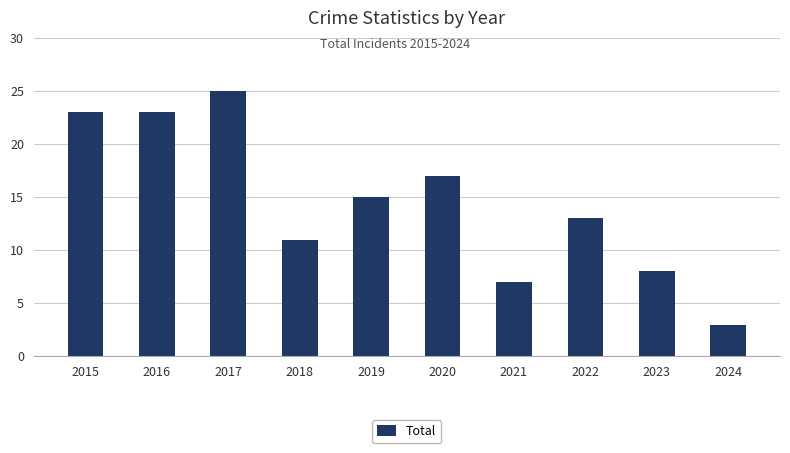

What is the maximum value shown in the chart?

25